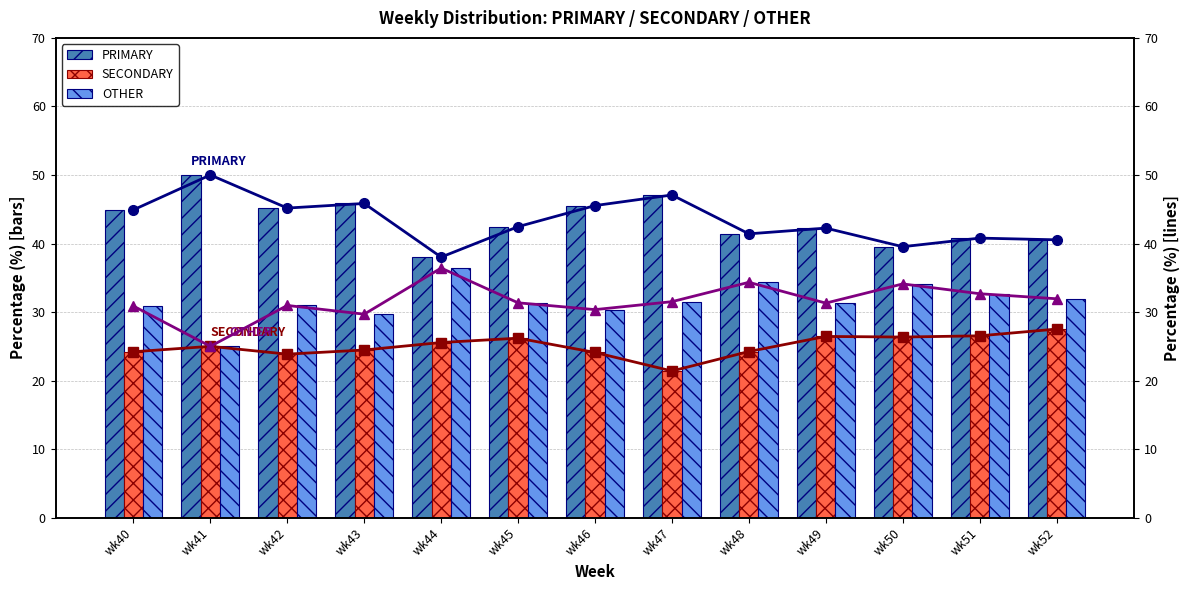

What is the average value of the OTHER [line] series?

31.6